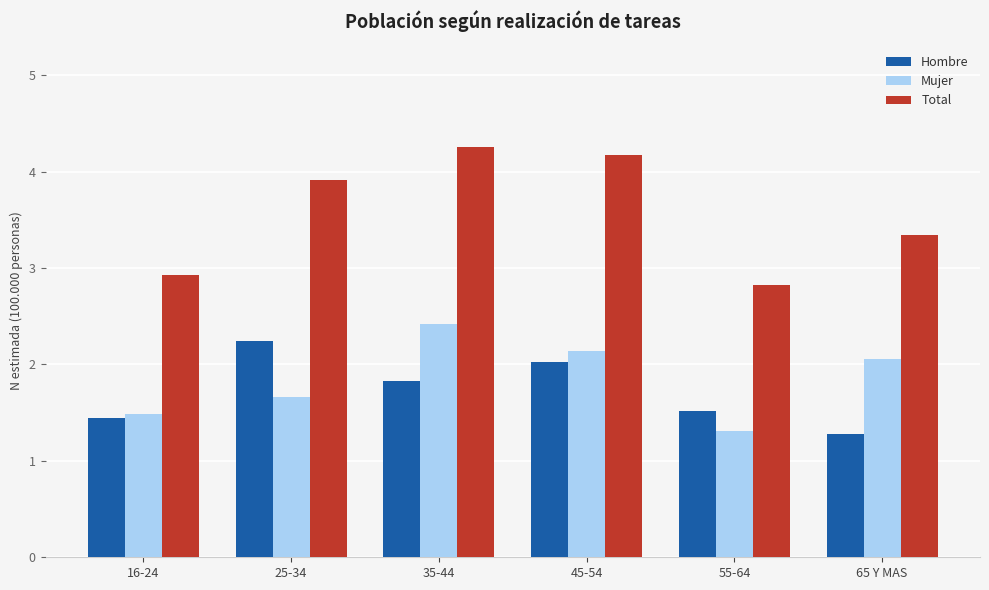

Reading right to left, what are all the values shown in this chart?

Hombre: 1.3	1.5	2.0	1.8	2.2	1.4
Mujer: 2.1	1.3	2.1	2.4	1.7	1.5
Total: 3.3	2.8	4.2	4.3	3.9	2.9